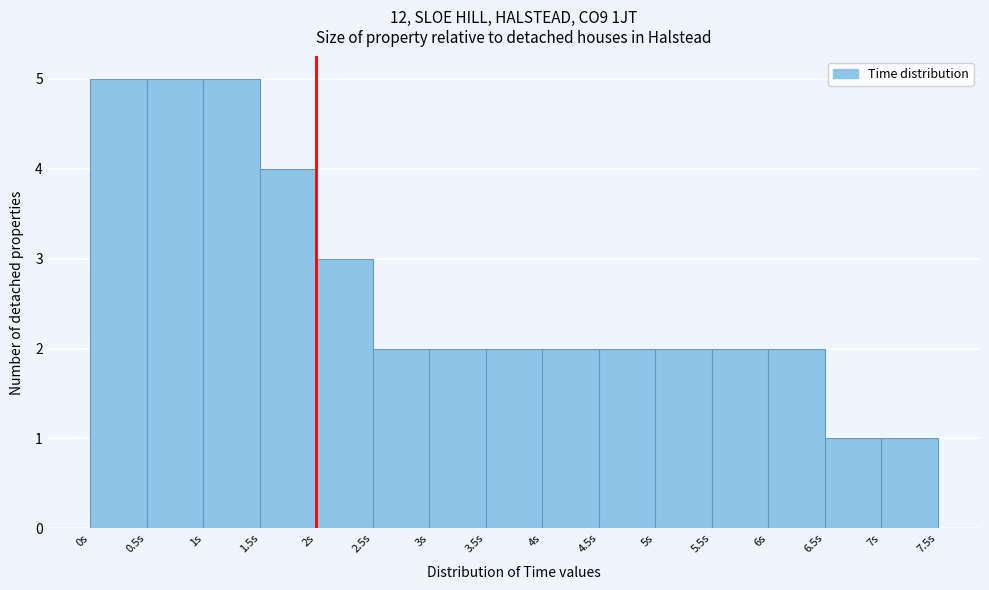

Reading left to right, list every bar in this chart as the range it spans on the x-axis followed by its height. The values are not printed on the chart, so give them approximately, as read against the axis.

0.0 to 0.5: 5
0.5 to 1.0: 5
1.0 to 1.5: 5
1.5 to 2.0: 4
2.0 to 2.5: 3
2.5 to 3.0: 2
3.0 to 3.5: 2
3.5 to 4.0: 2
4.0 to 4.5: 2
4.5 to 5.0: 2
5.0 to 5.5: 2
5.5 to 6.0: 2
6.0 to 6.5: 2
6.5 to 7.0: 1
7.0 to 7.5: 1